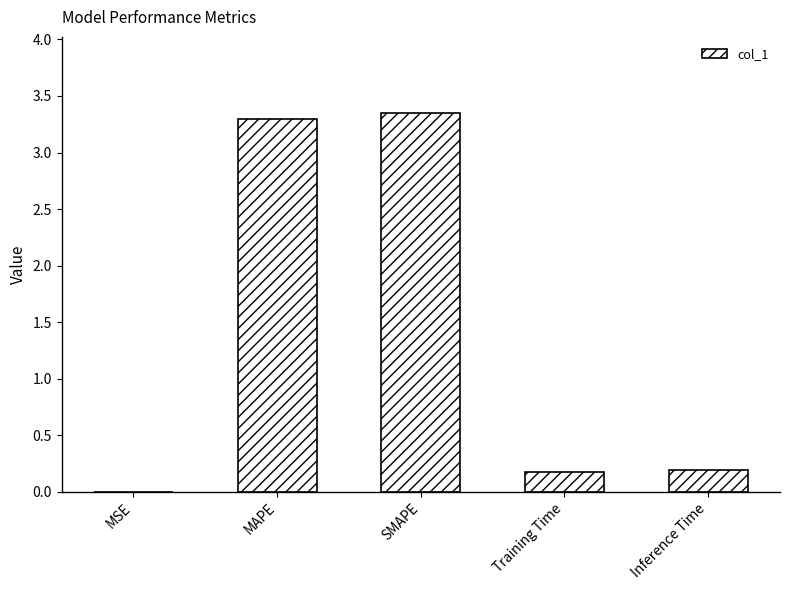

The value at Inference Time is 0.2. True or false?

True